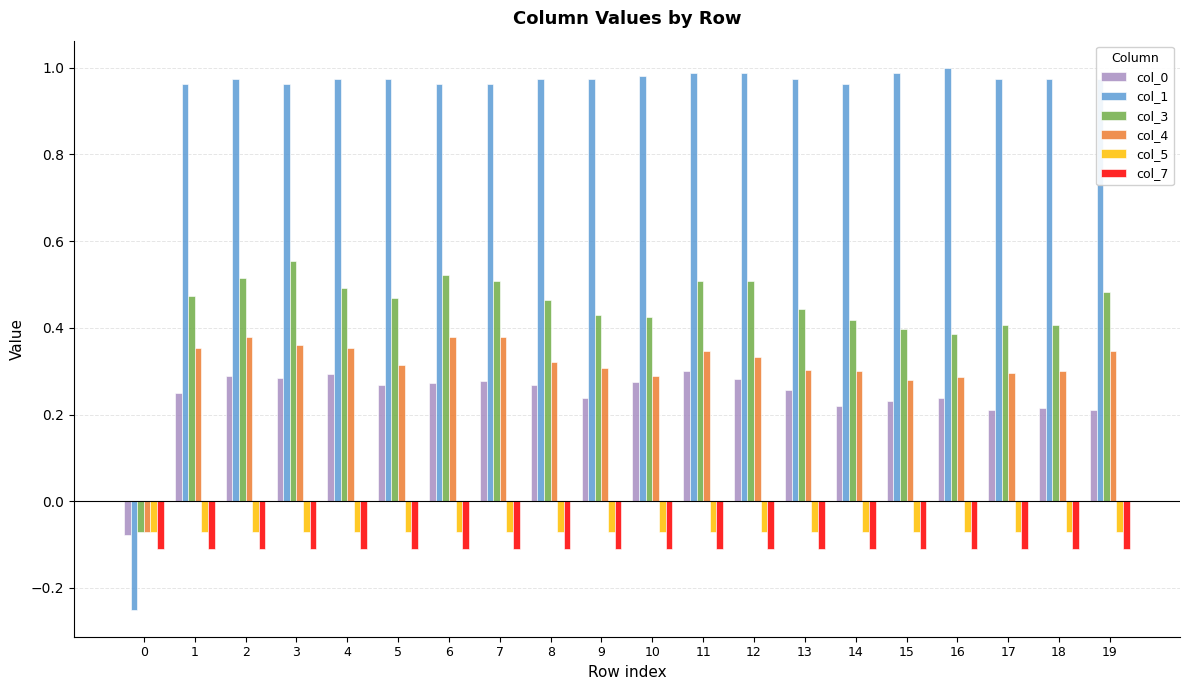

Which series has the widest spread of values?

col_1